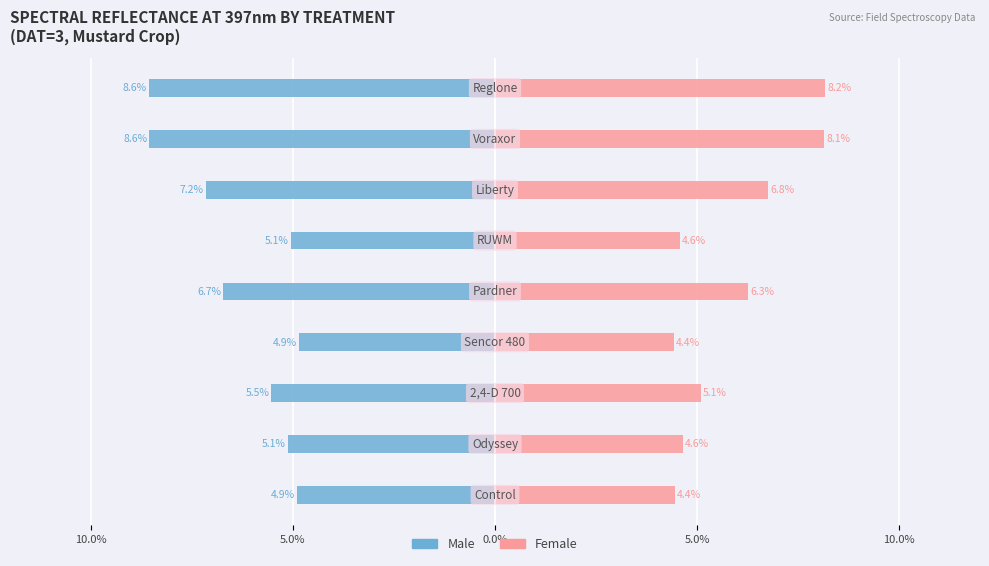

How many bars are there in each group?

2